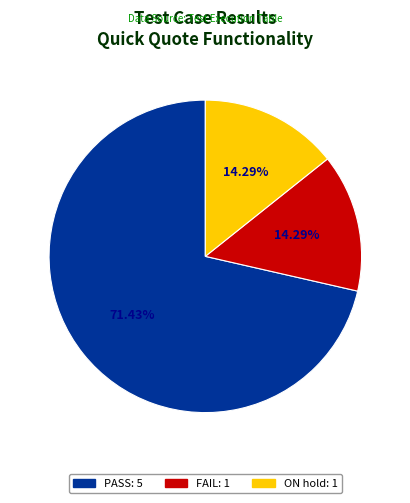

The PASS slice represents 71% of the pie. True or false?

True